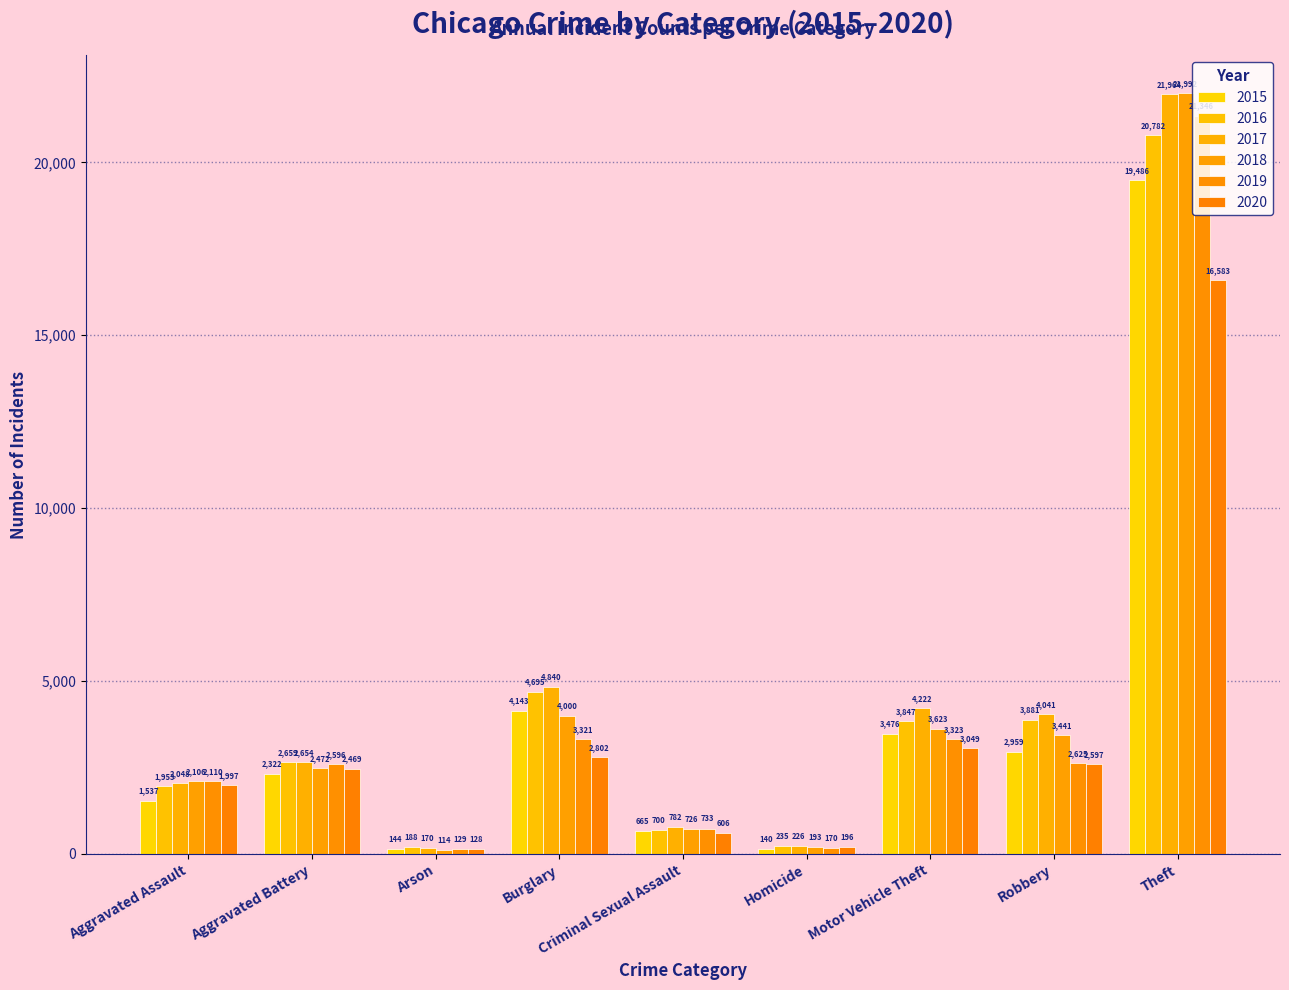

What is the label of the 7th bar from the right?

Arson